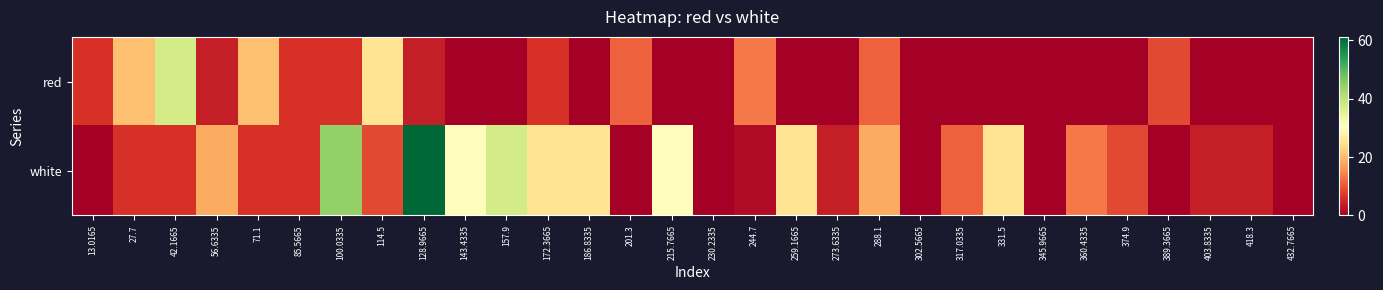

What is the maximum value shown in the chart?

61.1